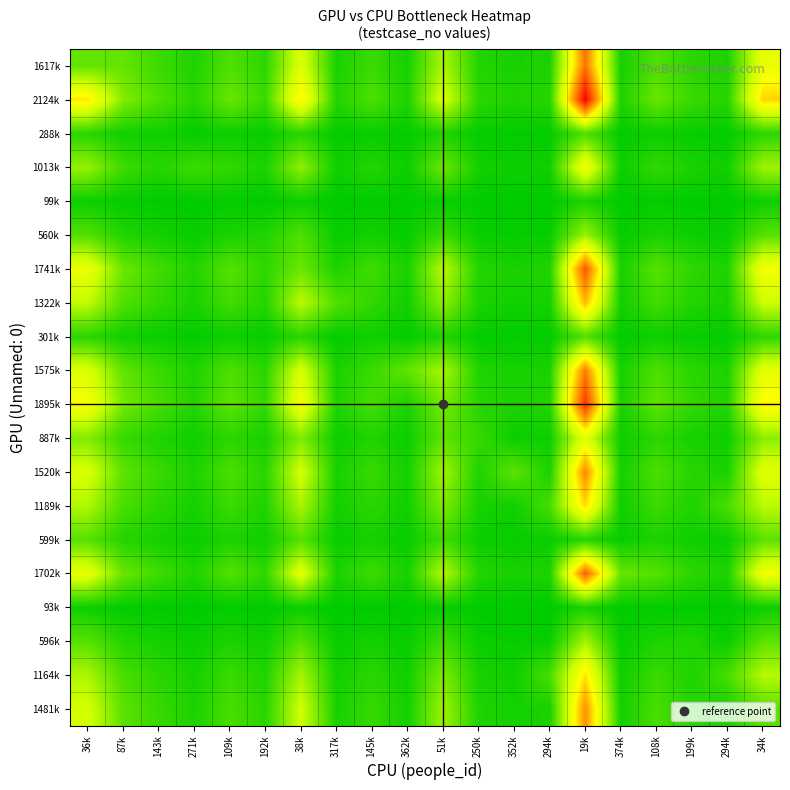

At 145k, list the series in order from largest to smallest.

2124k, 1895k, 1741k, 1702k, 1617k, 1575k, 1520k, 1481k, 1322k, 1189k, 1164k, 1013k, 887k, 599k, 596k, 560k, 301k, 288k, 99k, 93k